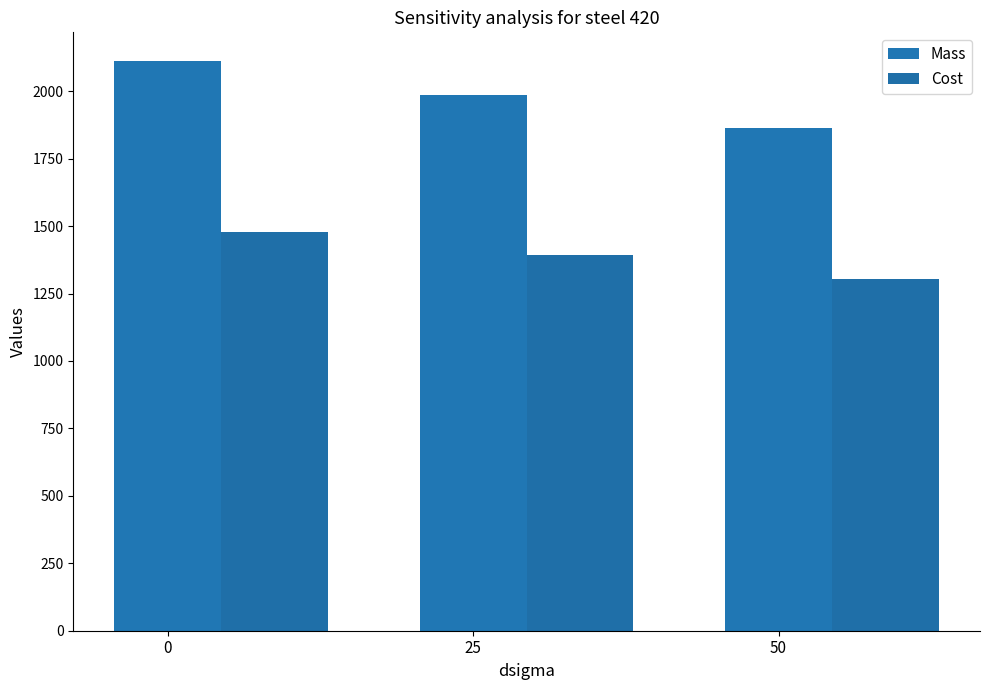

At how many categories does at least one series exceed 1593?

3